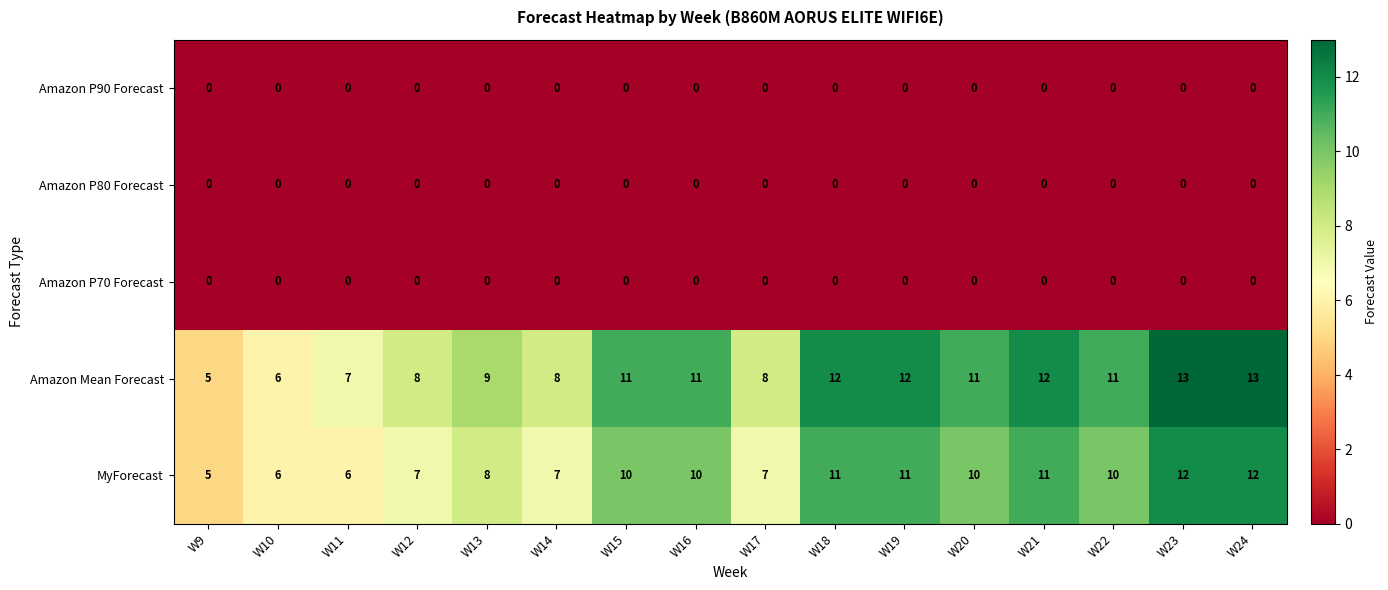

Count the Amazon Mean Forecast values in the range 8 to 12.

11